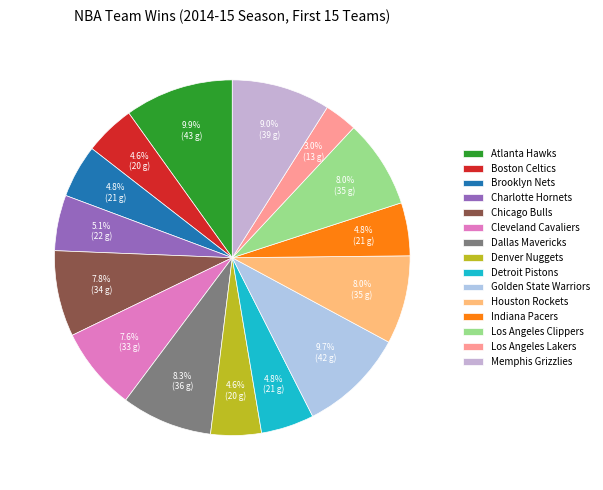

To the nearest percent, what is the difference between the largest and smallest slice percentages?

7%